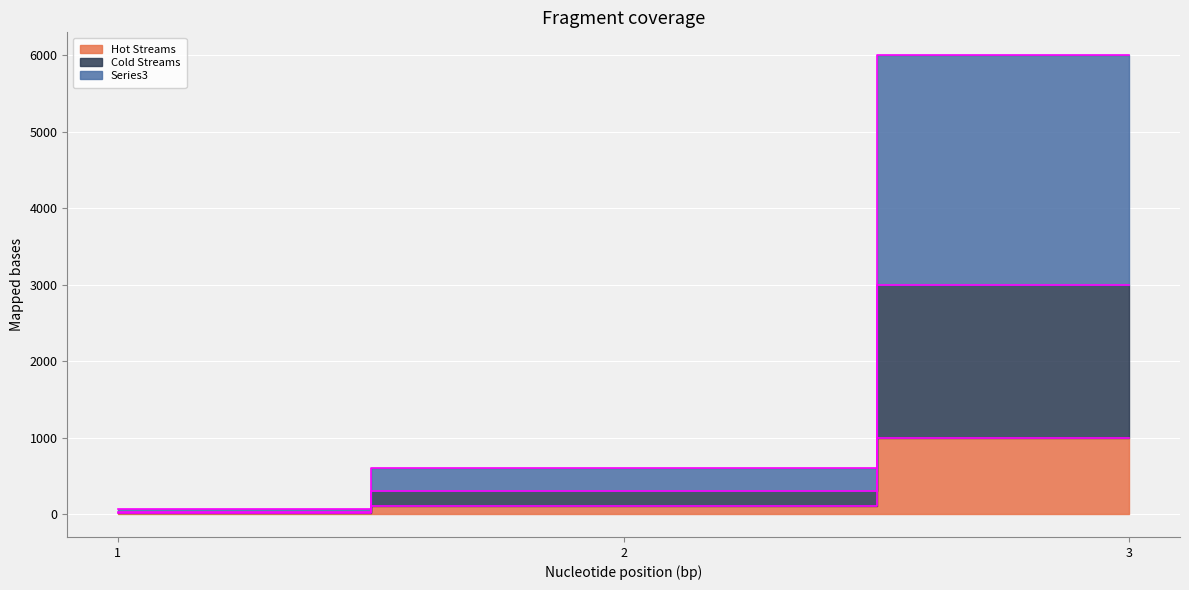

What is the value of the Series3 point at the 3rd from the left?

6000